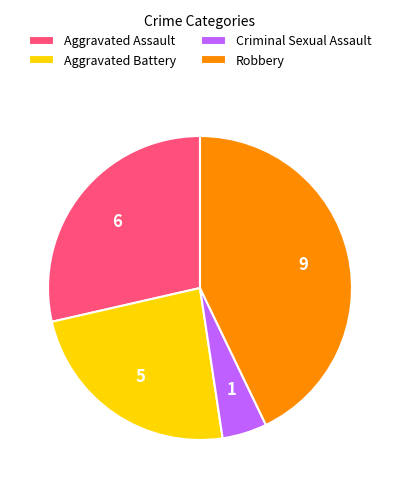

Rank the categories by value from highest to lowest.

Robbery, Aggravated Assault, Aggravated Battery, Criminal Sexual Assault